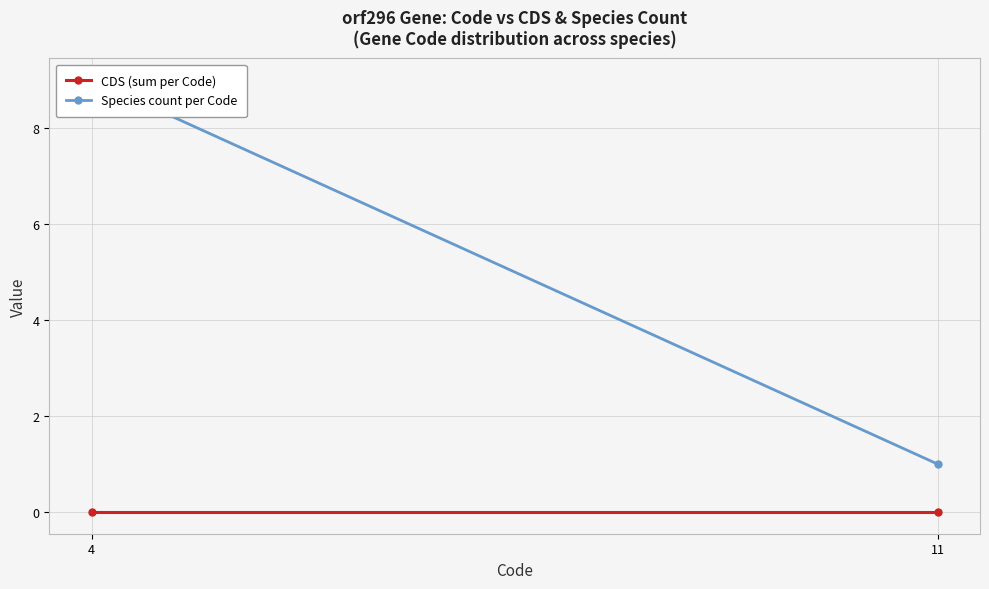

At which category is the sum across all series the highest?

4